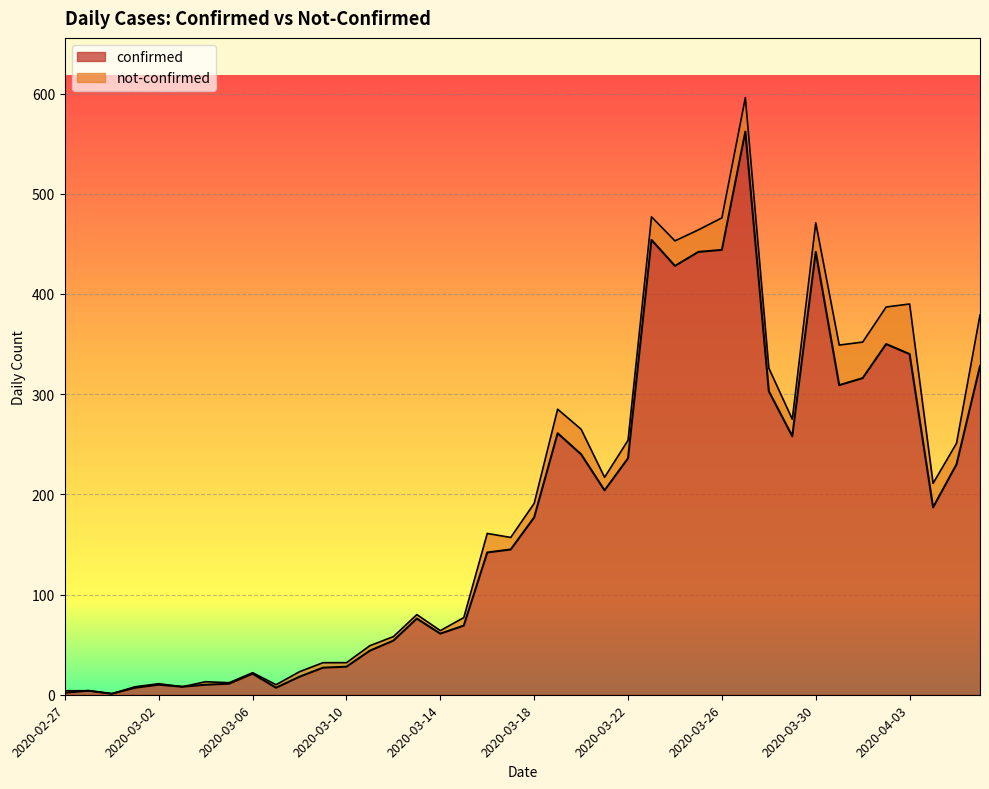

What is the average value?

181